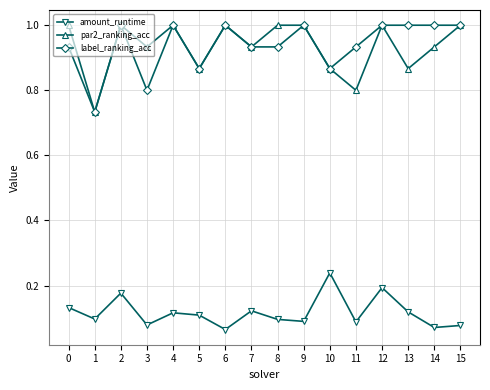

At which label does amount_runtime reach its peak?

10